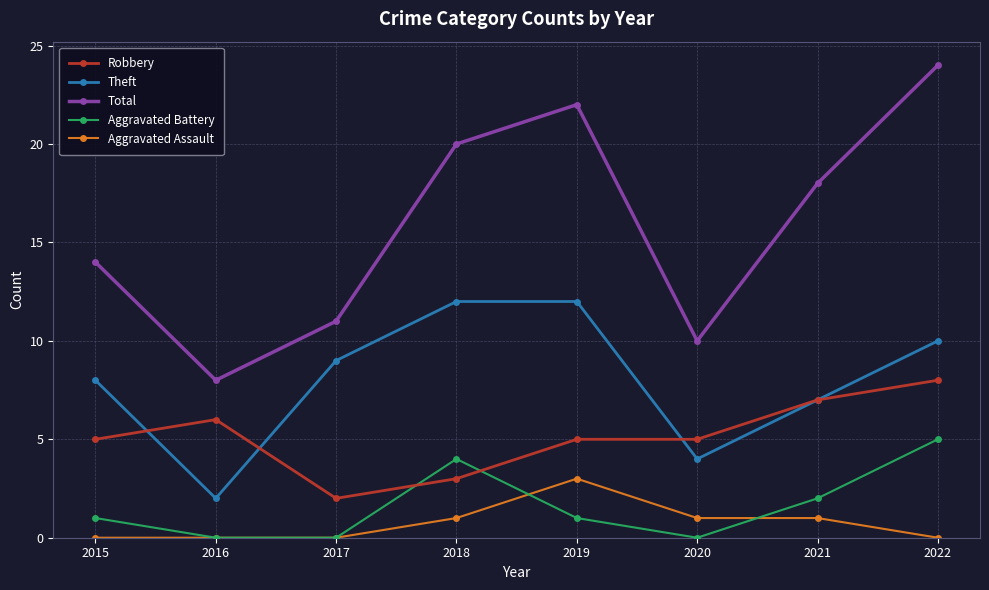

List the labels in order of Total value, largest first.

2022, 2019, 2018, 2021, 2015, 2017, 2020, 2016